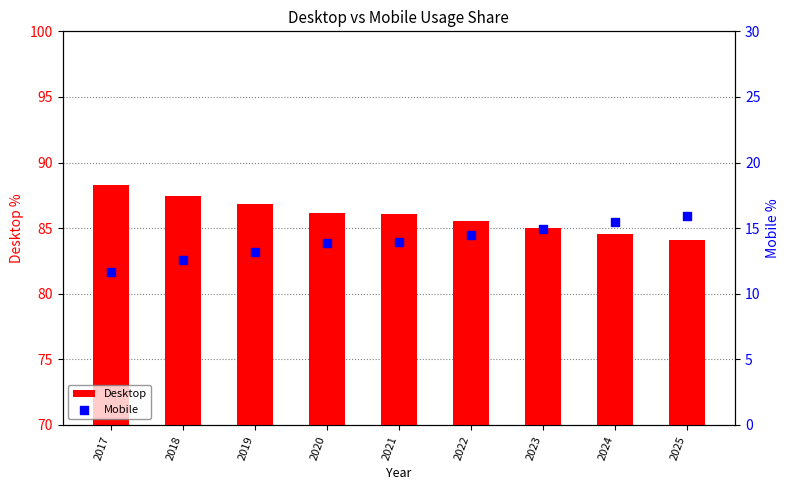

What is the total value across all series at 2020?

100.0